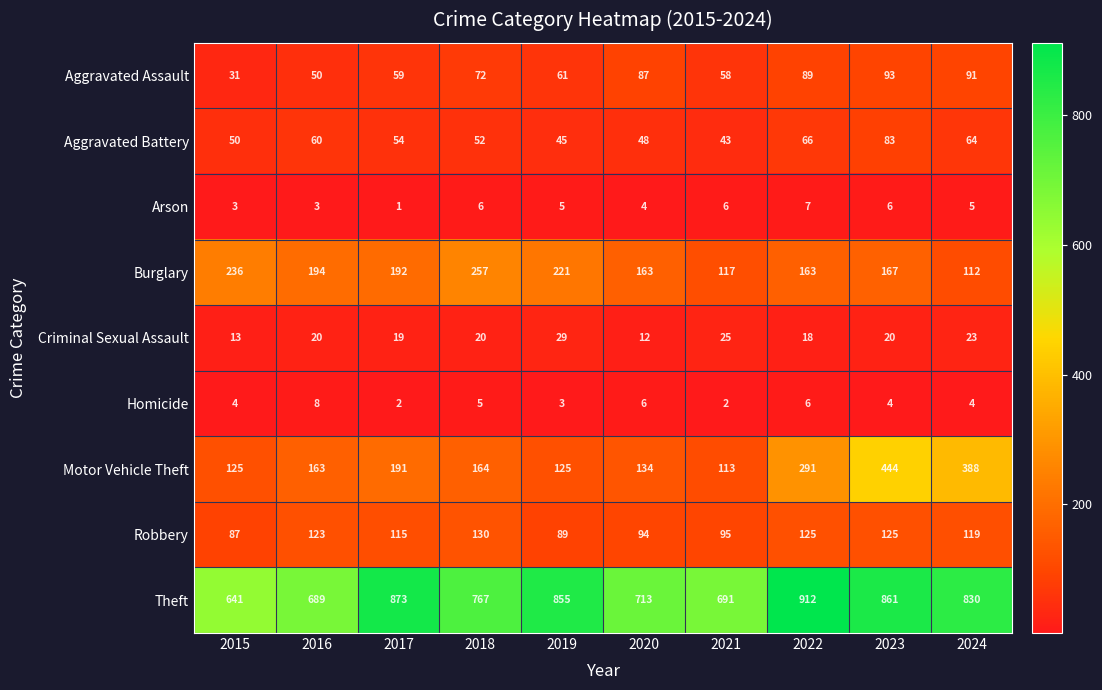

Rank the series by their maximum value, from highest to lowest.

Theft, Motor Vehicle Theft, Burglary, Robbery, Aggravated Assault, Aggravated Battery, Criminal Sexual Assault, Homicide, Arson